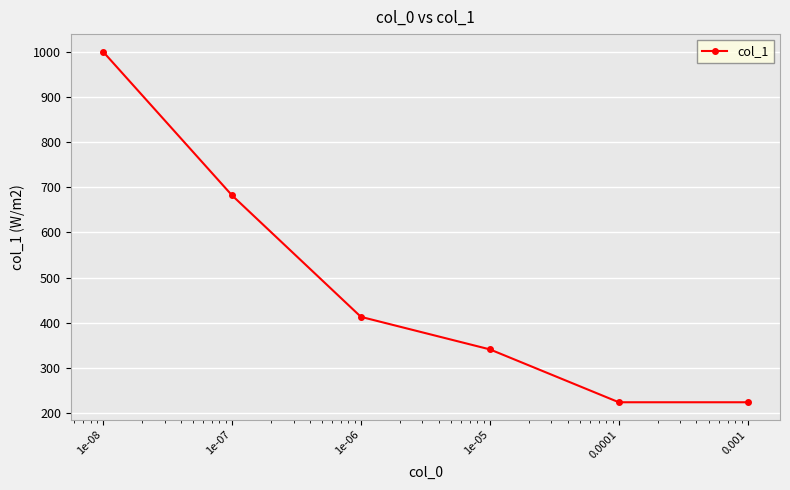

What is the smallest value displayed?

224